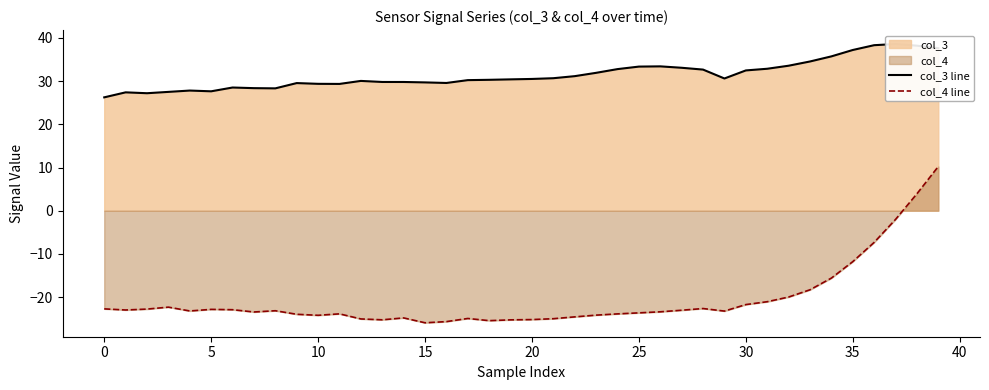

Reading left to right, list all the values displayed in this chart.

col_3 line: 26.3	27.4	27.2	27.5	27.8	27.7	28.5	28.4	28.3	29.6	29.4	29.4	30.1	29.8	29.8	29.7	29.6	30.2	30.3	30.4	30.5	30.7	31.2	31.9	32.8	33.4	33.4	33.1	32.7	30.6	32.5	32.9	33.6	34.6	35.7	37.2	38.3	38.6	38.2	37.6
col_4 line: -22.7	-23.0	-22.8	-22.3	-23.2	-22.9	-22.9	-23.5	-23.2	-24.0	-24.2	-23.9	-25.1	-25.3	-24.8	-26.0	-25.7	-25.0	-25.5	-25.3	-25.2	-25.0	-24.6	-24.2	-23.9	-23.7	-23.4	-23.0	-22.7	-23.2	-21.7	-21.1	-20.0	-18.3	-15.6	-11.8	-7.3	-2.0	3.9	10.2